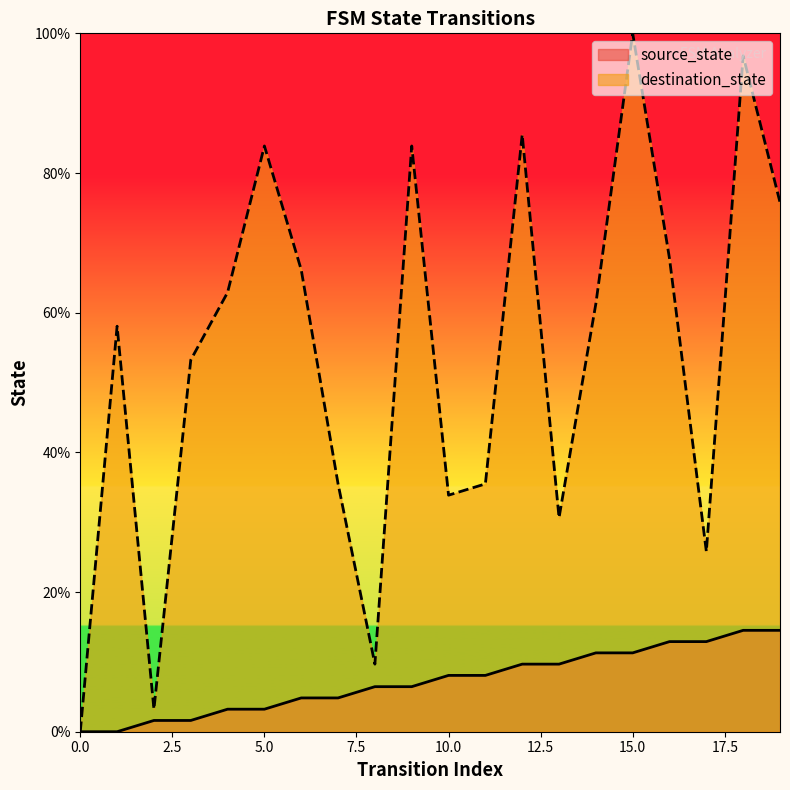

The source_state series shows 9.7 at 13. True or false?

True